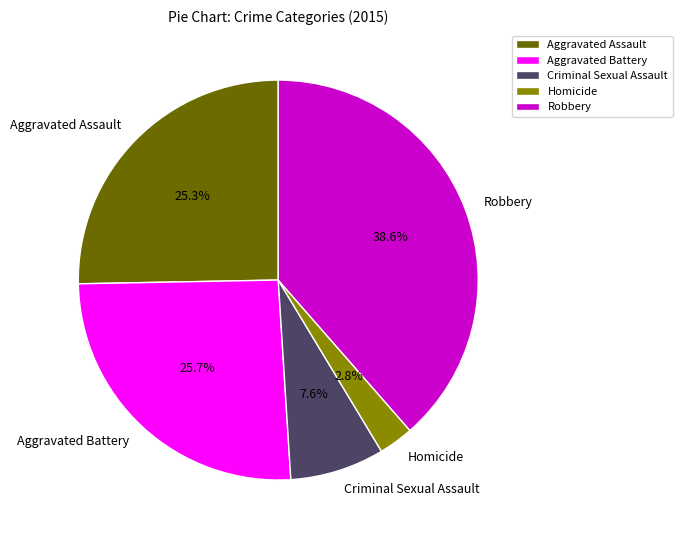

Combined, what portion of the pie is Aggravated Battery and Criminal Sexual Assault?

33.3%